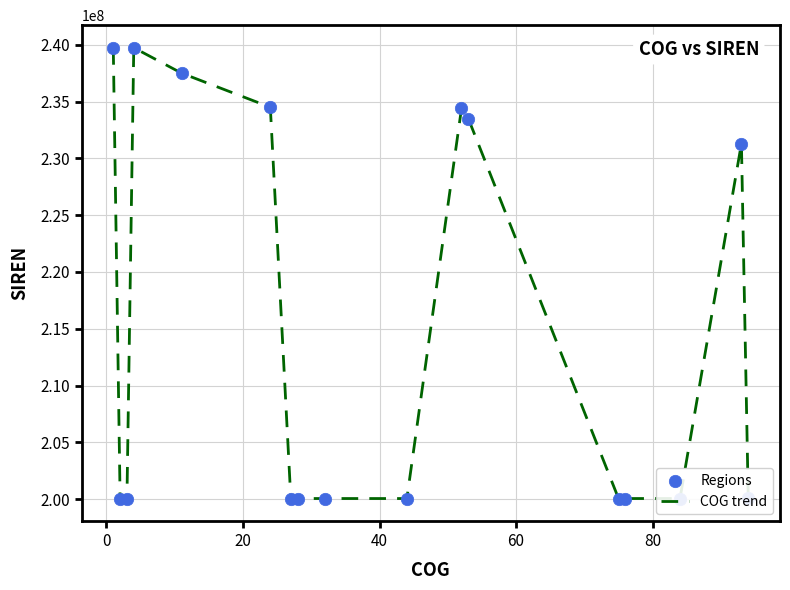

What is the difference between the maximum and minimum values?

39687748